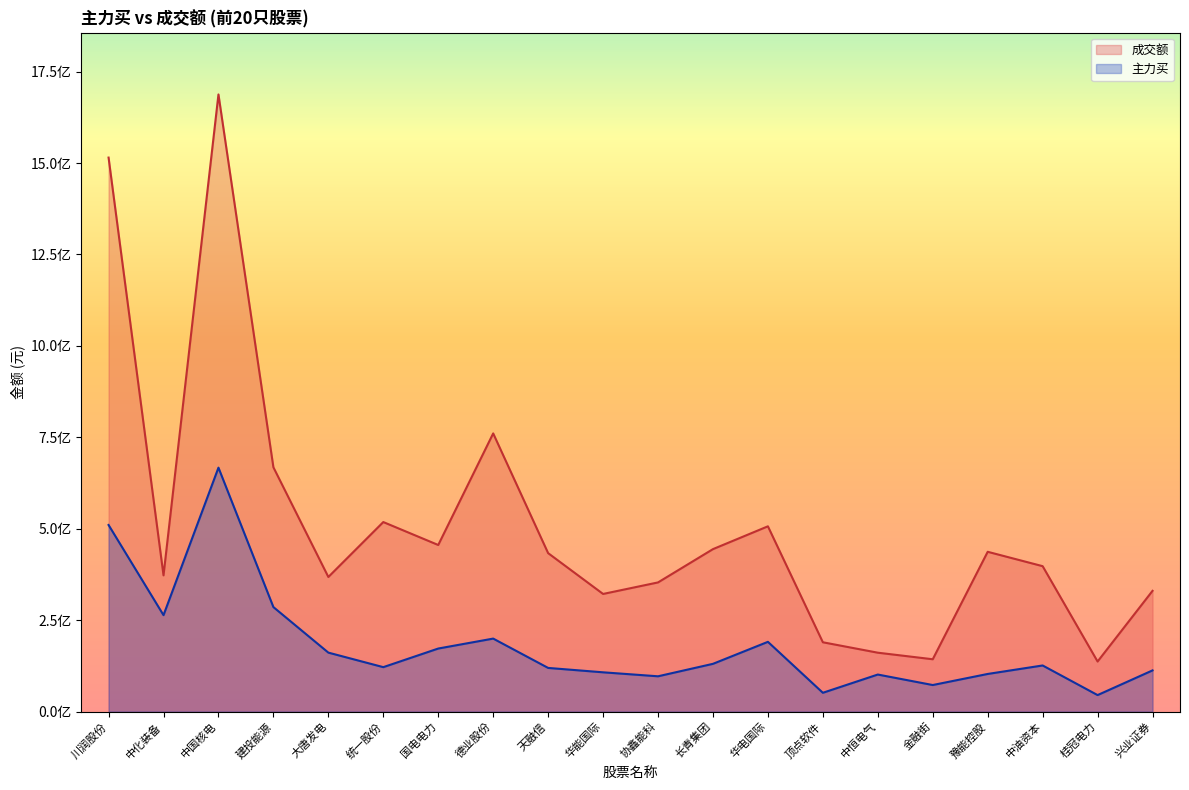

What are all the series names shown in the legend?

成交额, 主力买